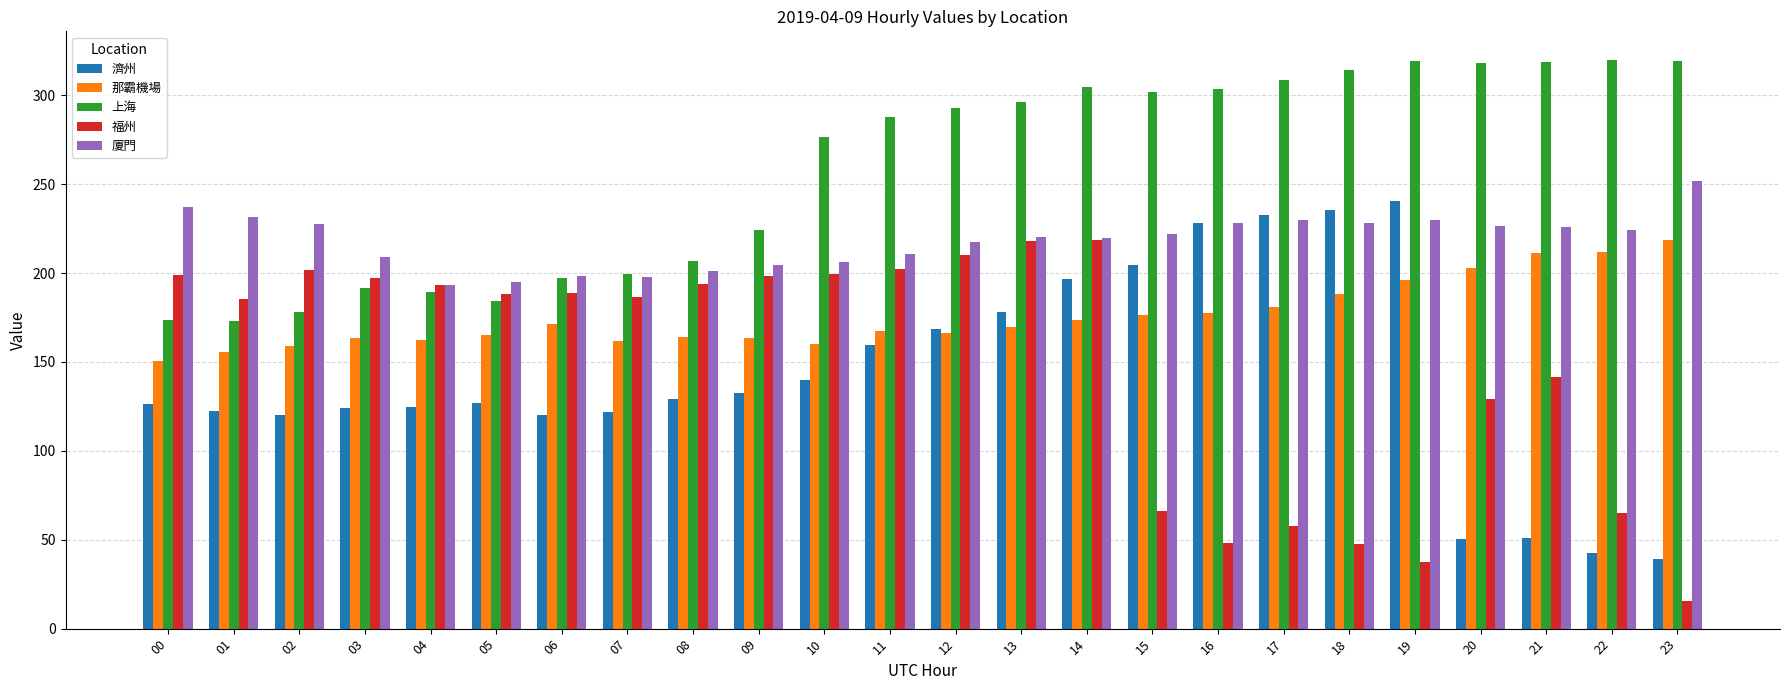

The value of 廈門 at 01 is 89.5. True or false?

False